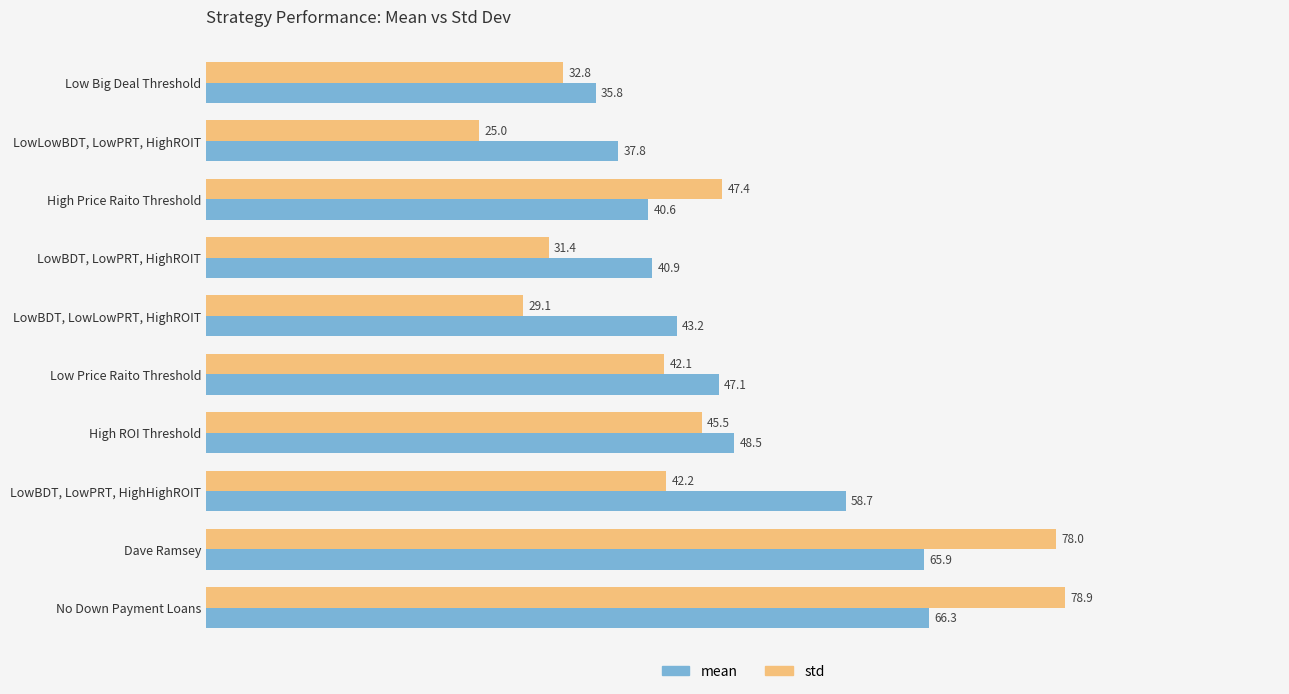

Which series has the widest spread of values?

std